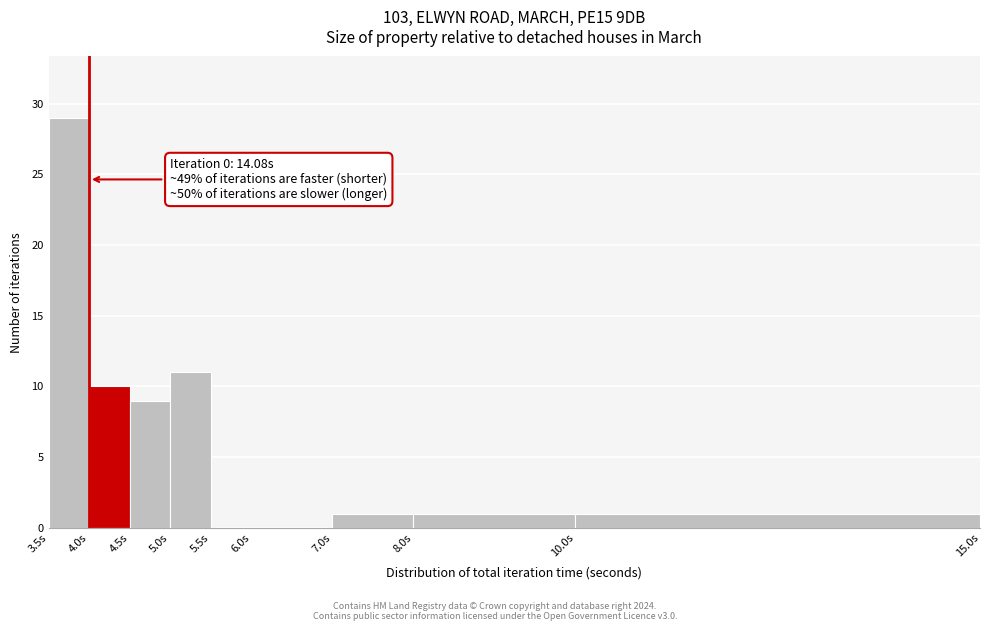

Over which range of the x-axis is the bar tallest?

3.5 to 4.0